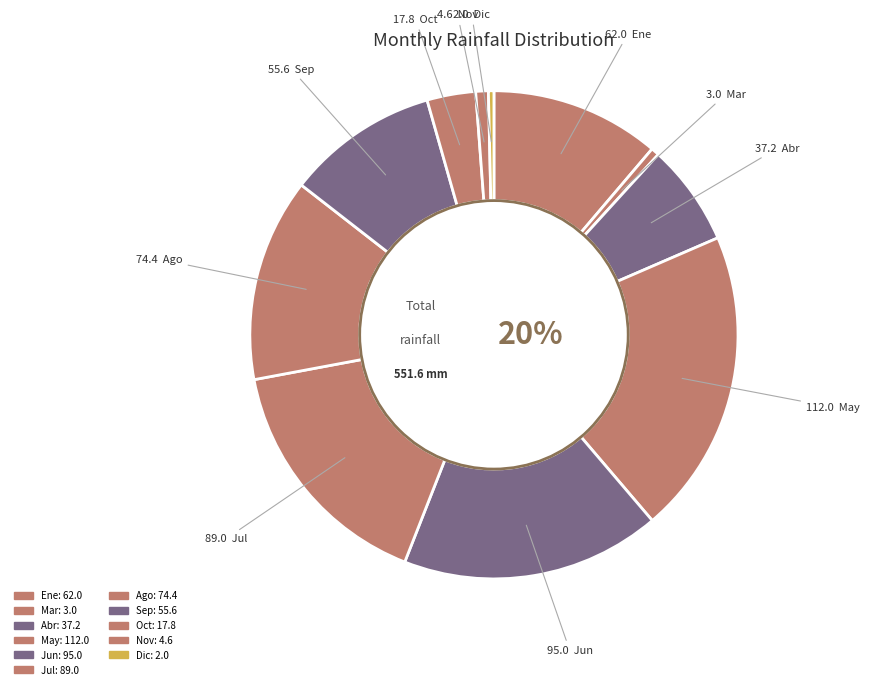

How many slices are in this pie chart?

11